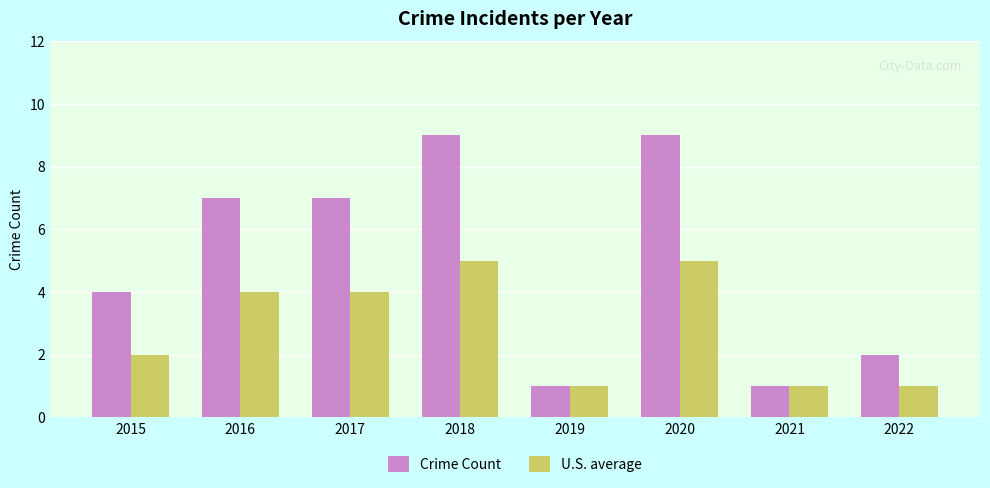

What are all the series names shown in the legend?

Crime Count, U.S. average